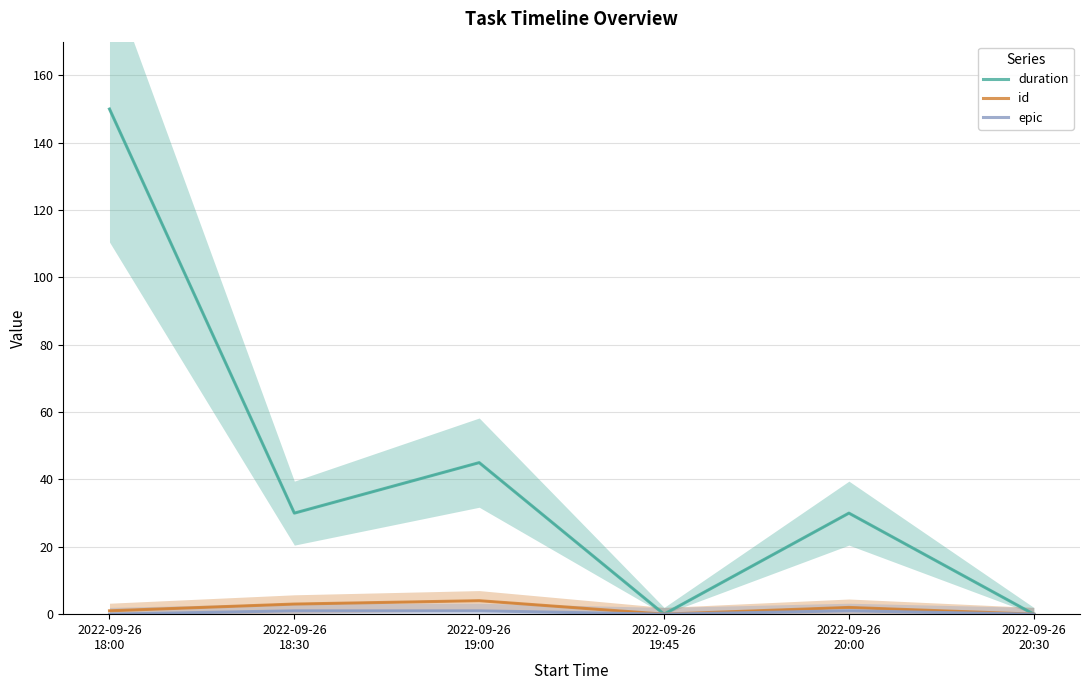

Which series has the largest total across all categories?

duration